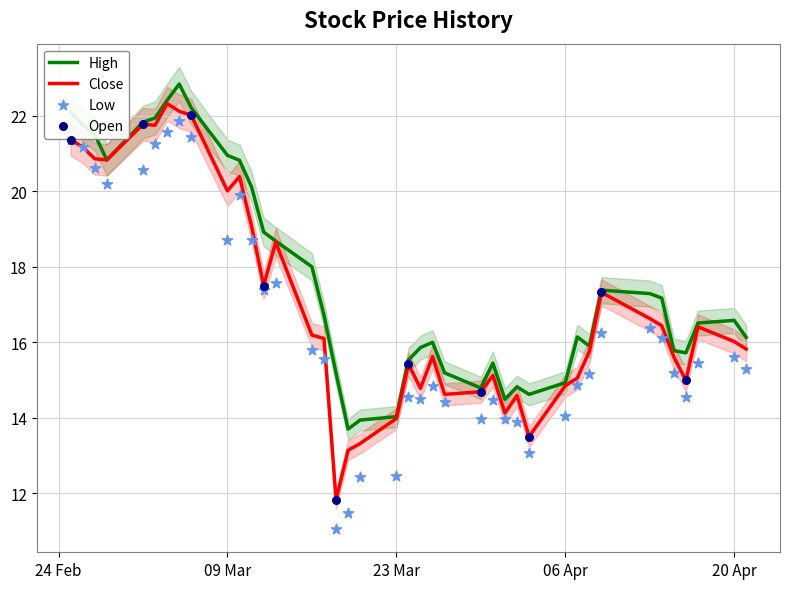

Which series has the largest Y range (max minus min)?

Low